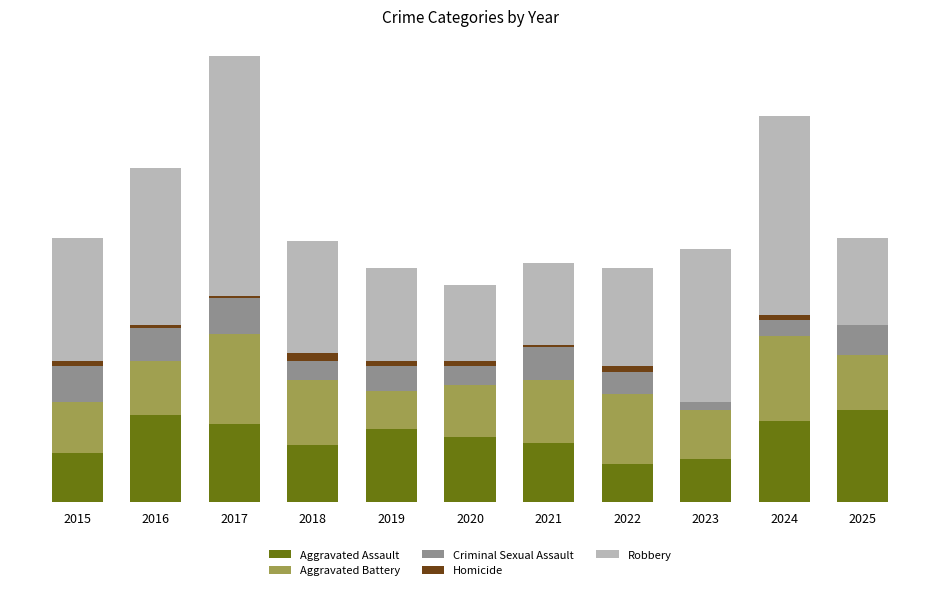

Between 2020 and 2025, which is larger?

2025